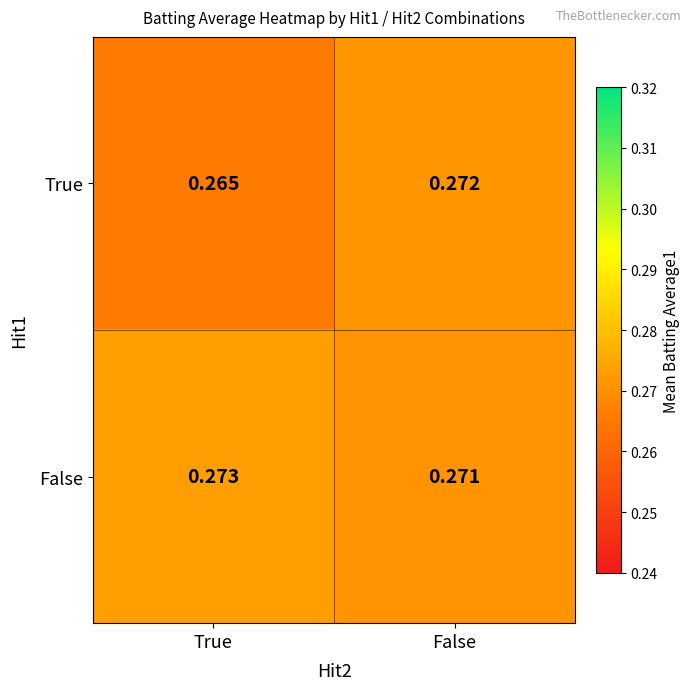

At which category is the sum across all series the highest?

False